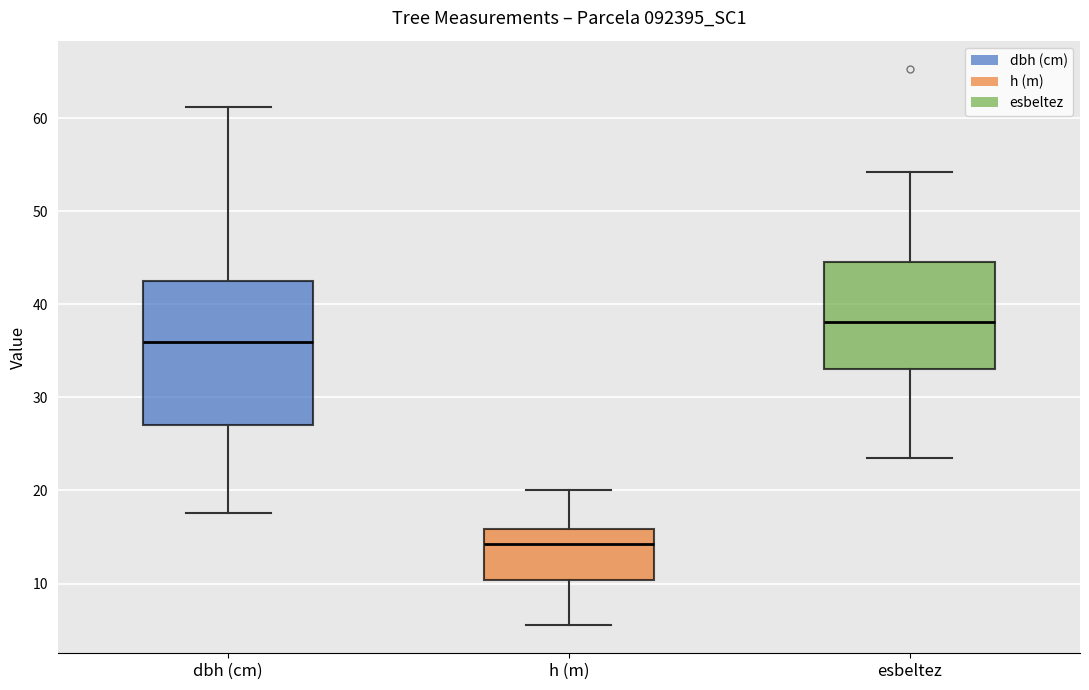

Which box is the tallest, from its lower edge to its upper edge?

dbh (cm)